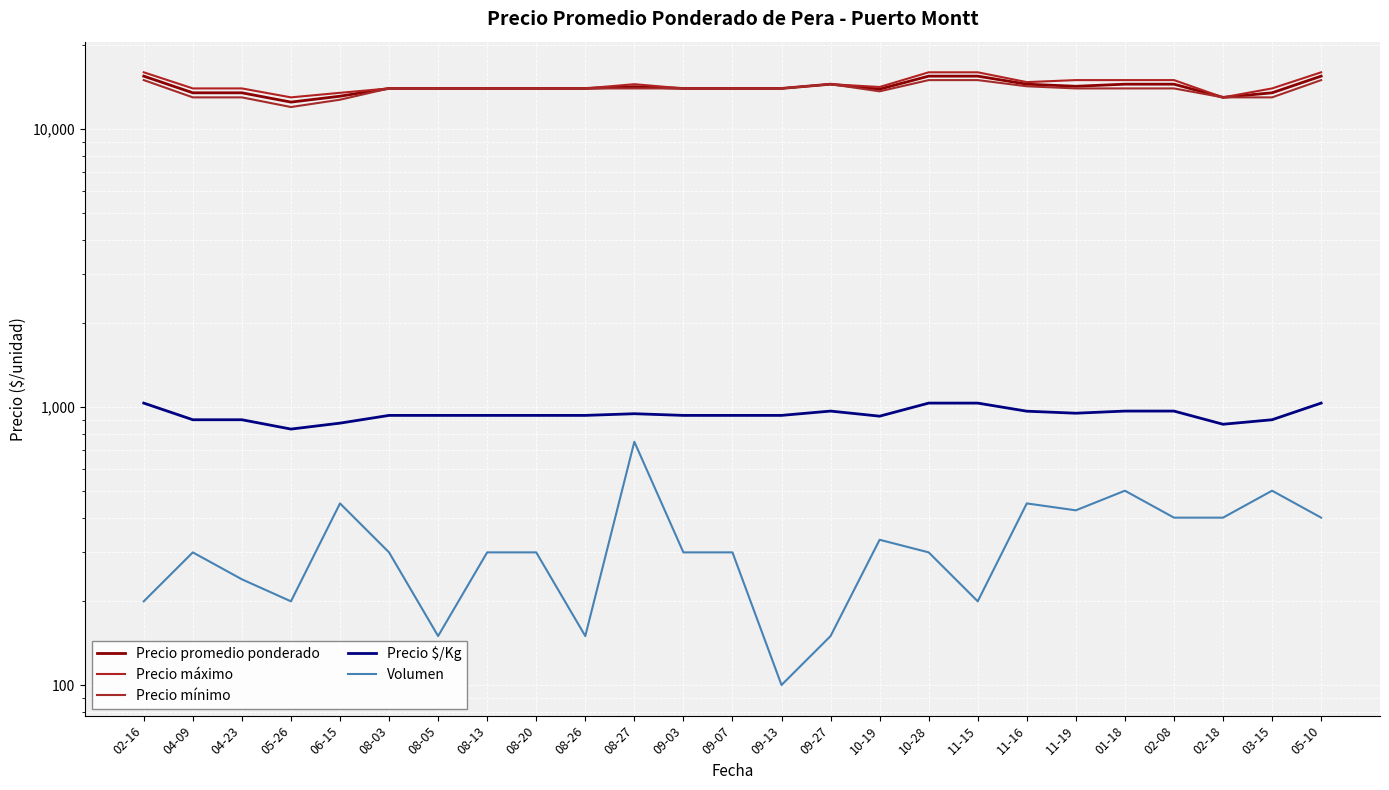

Reading left to right, transcribe all the data shown in this chart.

Precio promedio ponderado: 02-16=15500	04-09=13500	04-23=13500	05-26=12500	06-15=13125	08-03=14000	08-05=14000	08-13=14000	08-20=14000	08-26=14000	08-27=14200	09-03=14000	09-07=14000	09-13=14000	09-27=14500	10-19=13916	10-28=15500	11-15=15500	11-16=14500	11-19=14250	01-18=14500	02-08=14500	02-18=13000	03-15=13500	05-10=15500
Precio máximo: 02-16=16000	04-09=14000	04-23=14000	05-26=13000	06-15=13500	08-03=14000	08-05=14000	08-13=14000	08-20=14000	08-26=14000	08-27=14500	09-03=14000	09-07=14000	09-13=14000	09-27=14500	10-19=14166	10-28=16000	11-15=16000	11-16=14750	11-19=15000	01-18=15000	02-08=15000	02-18=13000	03-15=14000	05-10=16000
Precio mínimo: 02-16=15000	04-09=13000	04-23=13000	05-26=12000	06-15=12750	08-03=14000	08-05=14000	08-13=14000	08-20=14000	08-26=14000	08-27=14000	09-03=14000	09-07=14000	09-13=14000	09-27=14500	10-19=13666	10-28=15000	11-15=15000	11-16=14250	11-19=14000	01-18=14000	02-08=14000	02-18=13000	03-15=13000	05-10=15000
Precio $/Kg: 02-16=1033	04-09=900	04-23=900	05-26=833	06-15=875	08-03=933	08-05=933	08-13=933	08-20=933	08-26=933	08-27=946	09-03=933	09-07=933	09-13=933	09-27=967	10-19=927	10-28=1033	11-15=1033	11-16=966	11-19=950	01-18=967	02-08=967	02-18=867	03-15=900	05-10=1033
Volumen: 02-16=200	04-09=300	04-23=240	05-26=200	06-15=450	08-03=300	08-05=150	08-13=300	08-20=300	08-26=150	08-27=750	09-03=300	09-07=300	09-13=100	09-27=150	10-19=333	10-28=300	11-15=200	11-16=450	11-19=425	01-18=500	02-08=400	02-18=400	03-15=500	05-10=400